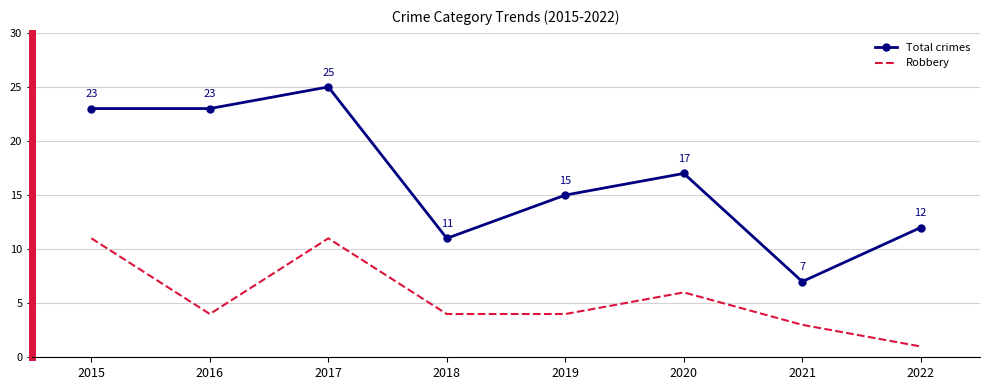

What is the sum of all Robbery values?

44